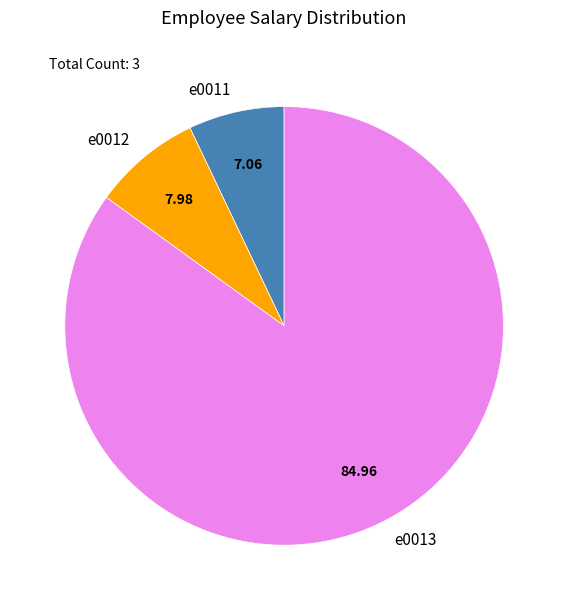

Is the sum of e0011 and e0013 greater than half?

Yes